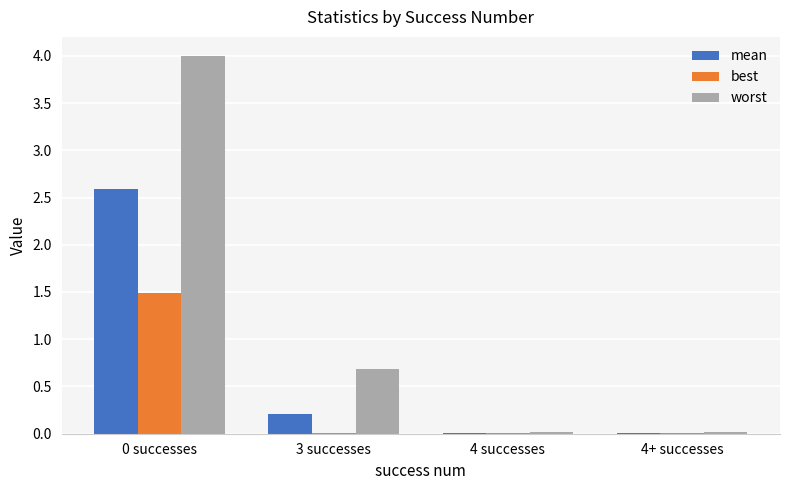

True or false: mean has a value of 0.2 at 3 successes.

True